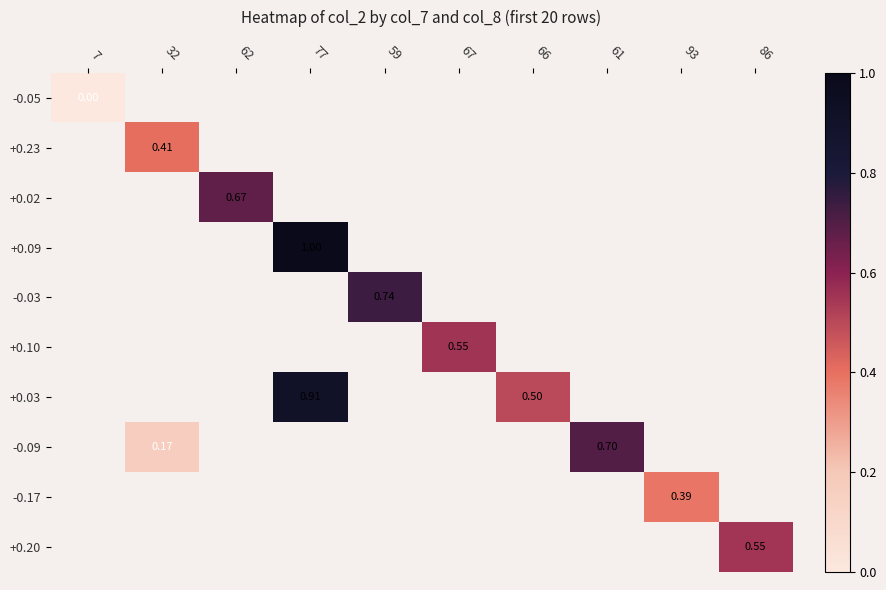

At which category does the chart reach its minimum across all series?

7